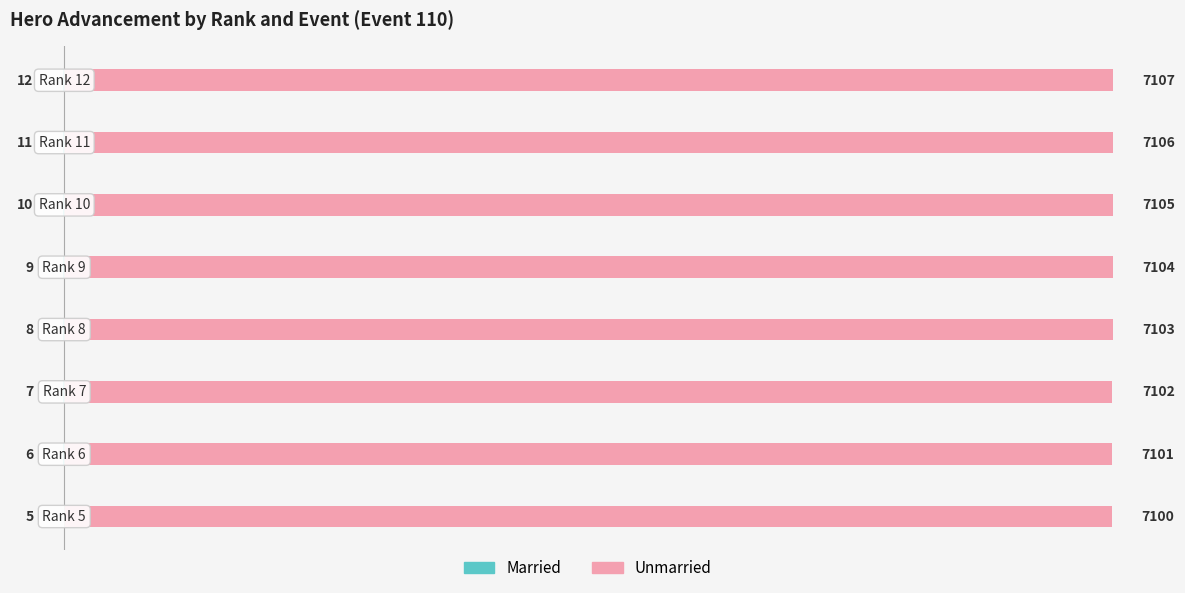

How many Married values are between -10 and -6?

5